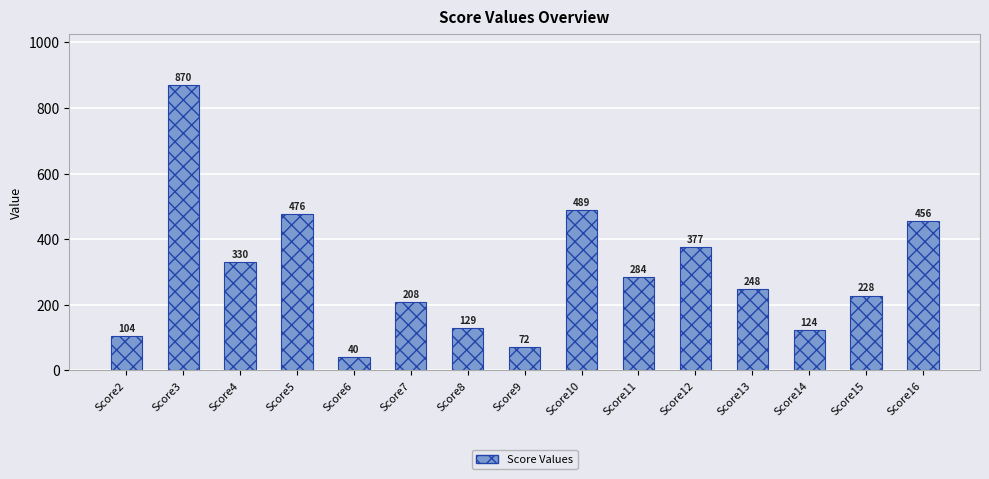

The chart shows a value of 489 at Score10. True or false?

True